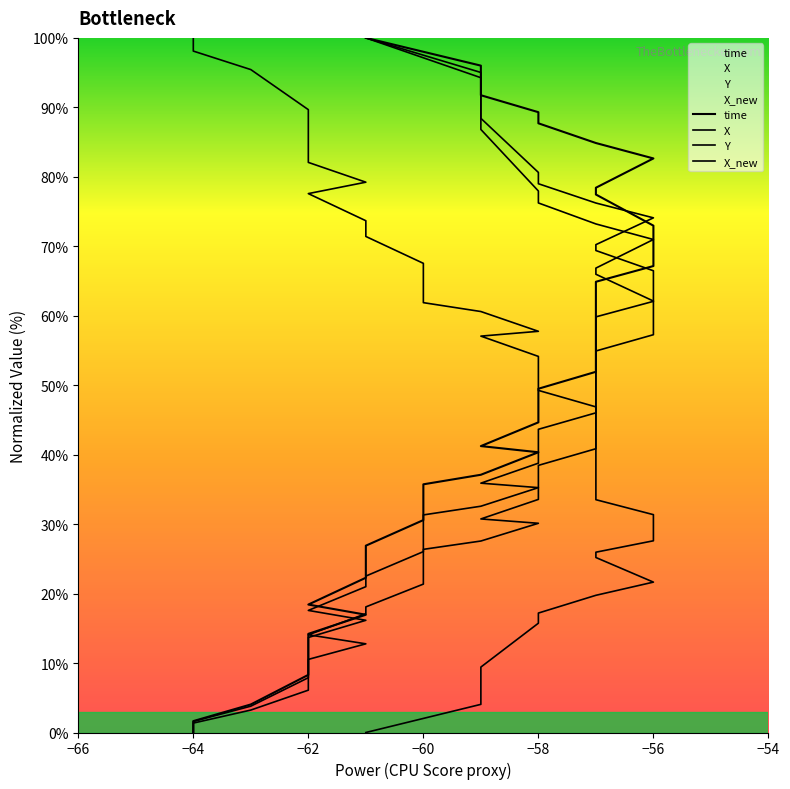

True or false: X and X_new intersect in this chart.

False